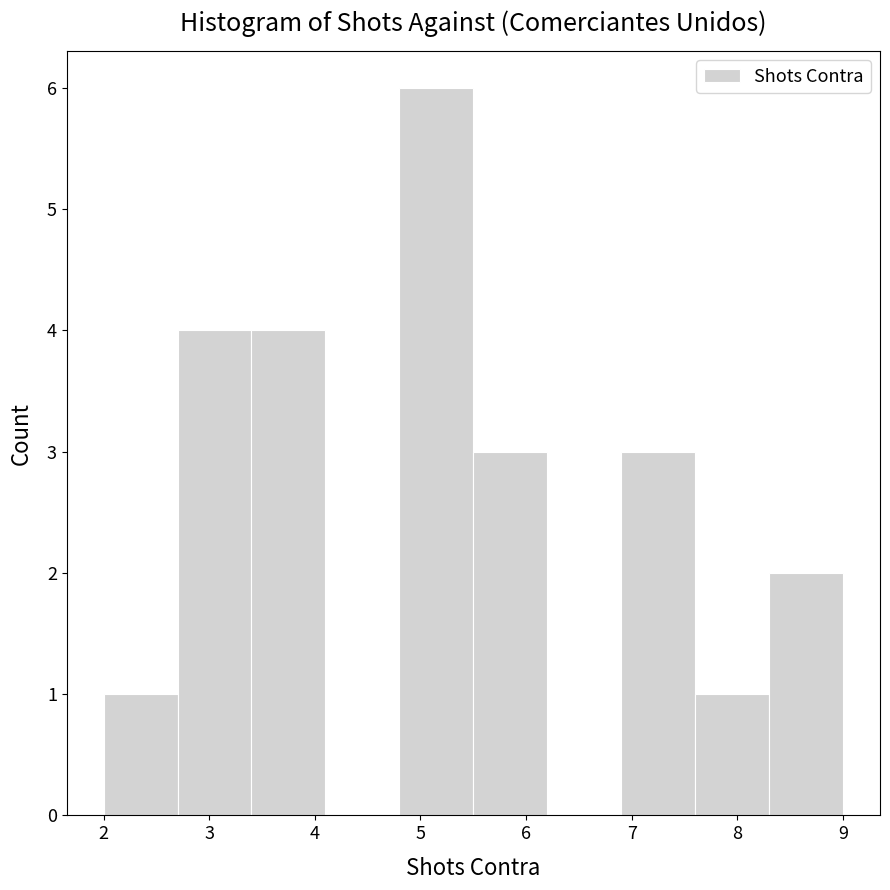

What is the height of the bar covering 8.3 to 9.0 on the x-axis? The values are not printed on the chart, so give them approximately, as read against the axis.

2